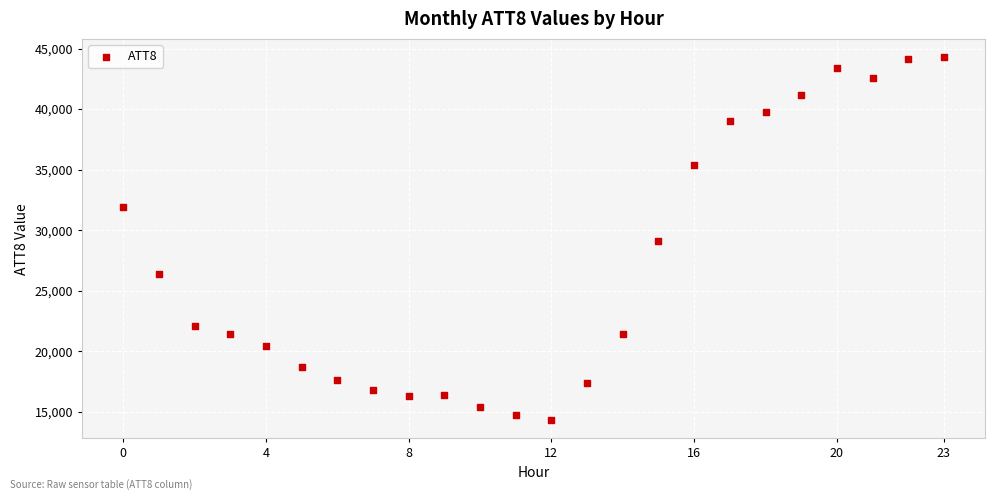

What is the range of Y values (max minus min)?

30000